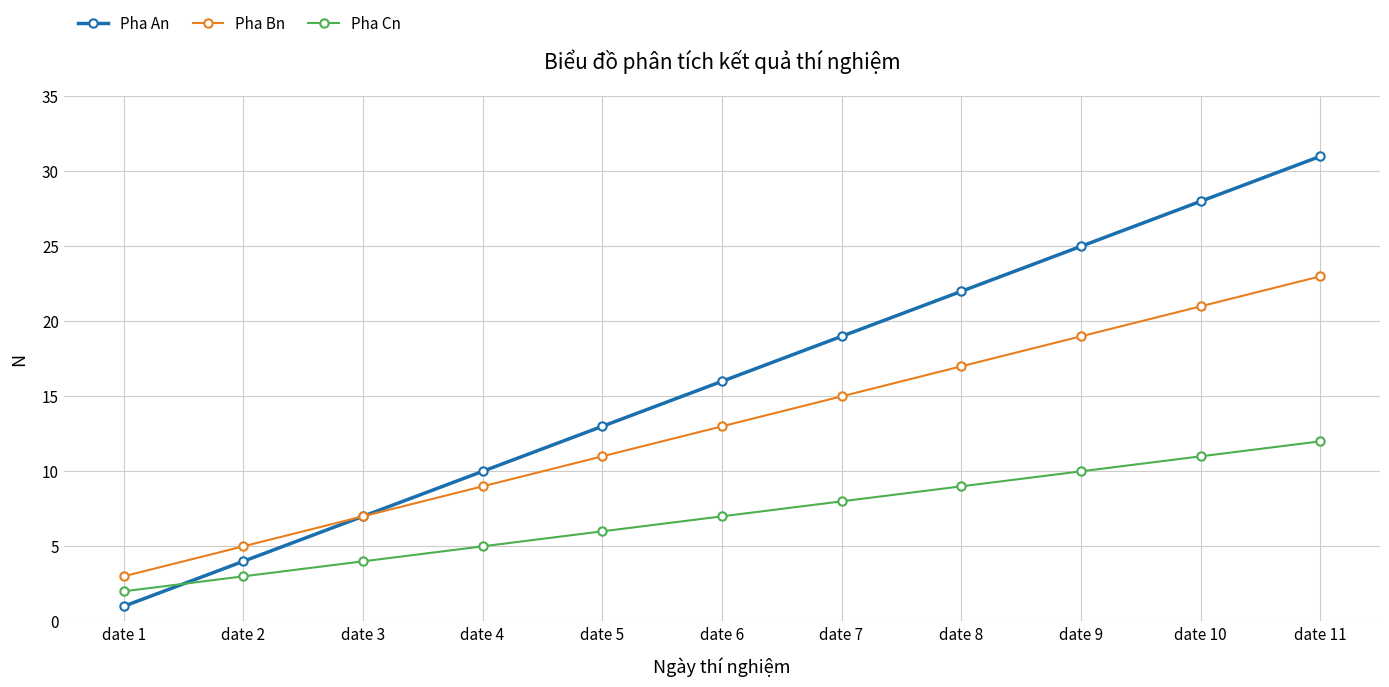

What is the average value of the Pha An series?

16